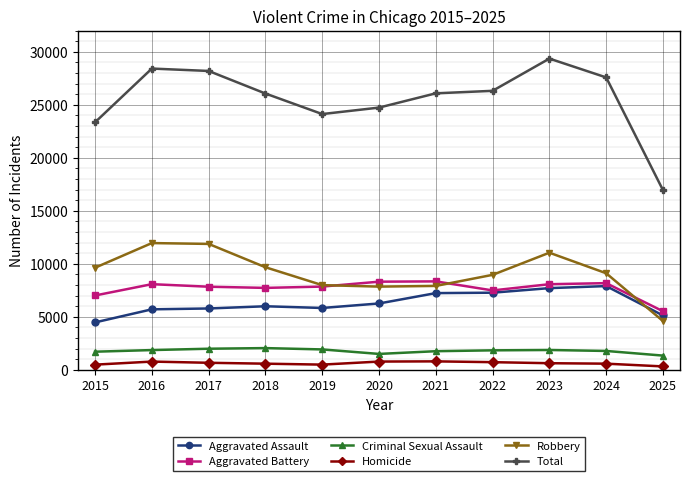

At which label does Homicide first exceed 632?

2016